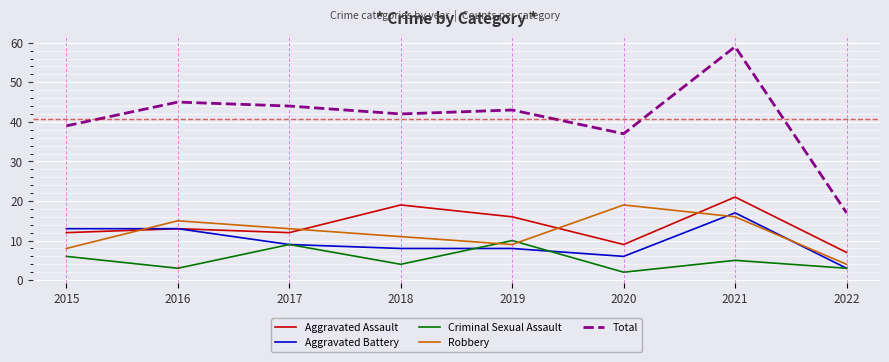

What is the minimum value shown in the chart?

2